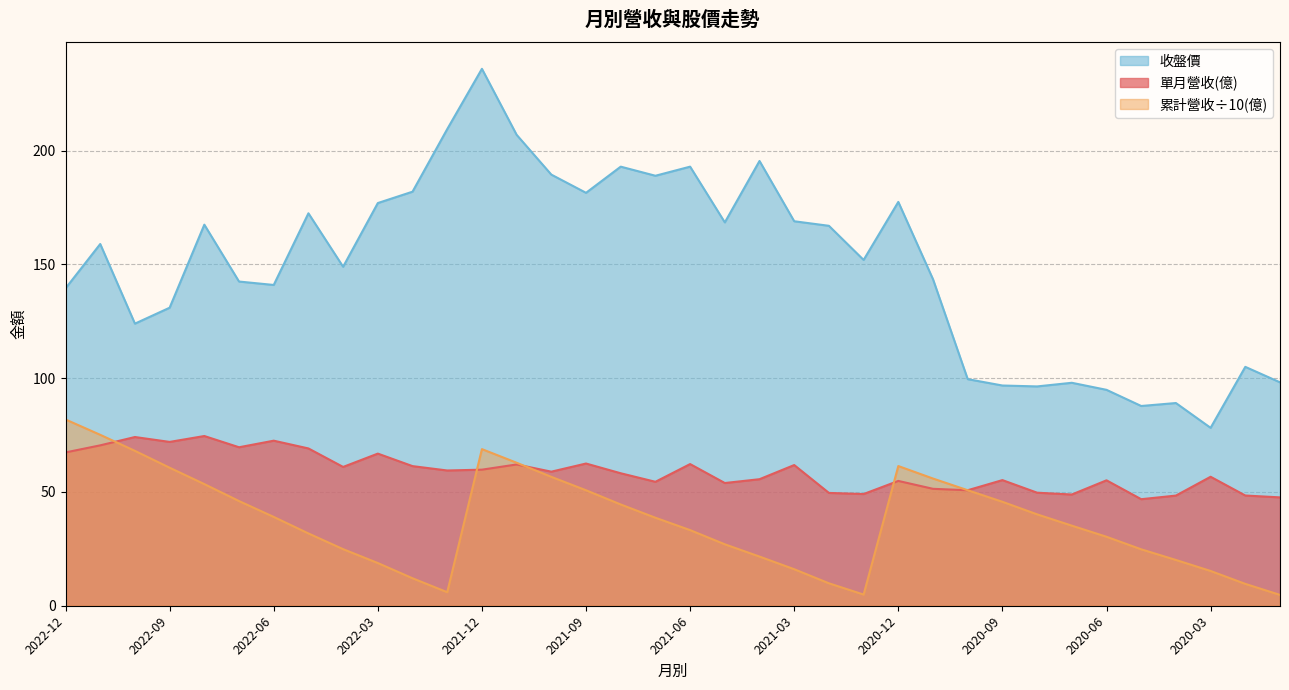

How many values in the 累計營收(億) series exceed 38?

18